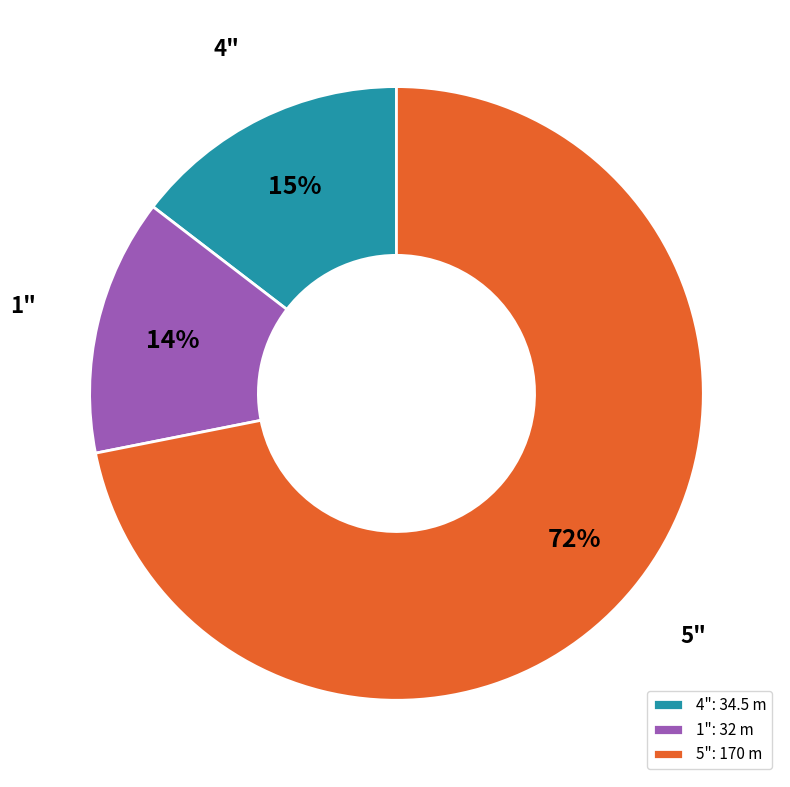

To the nearest percent, what is the difference between the 4": 34.5 m and 1": 32 m slice percentages?

1%